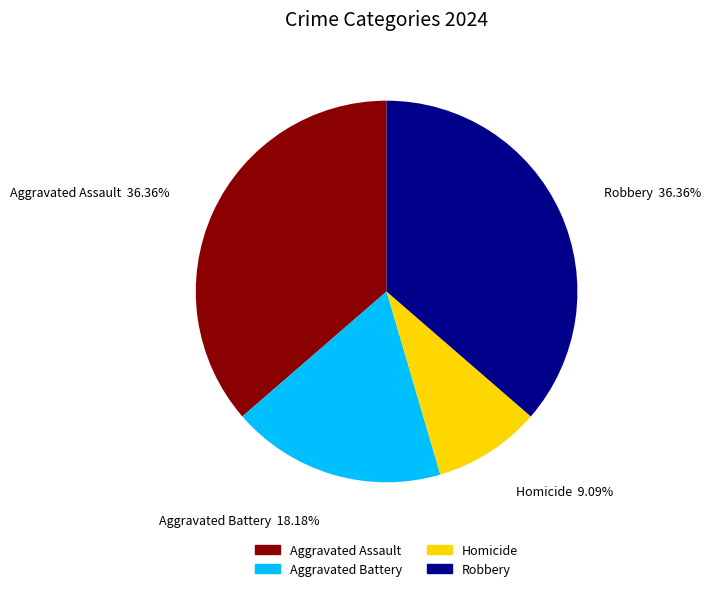

Is it true that Homicide is 9% of the pie?

True